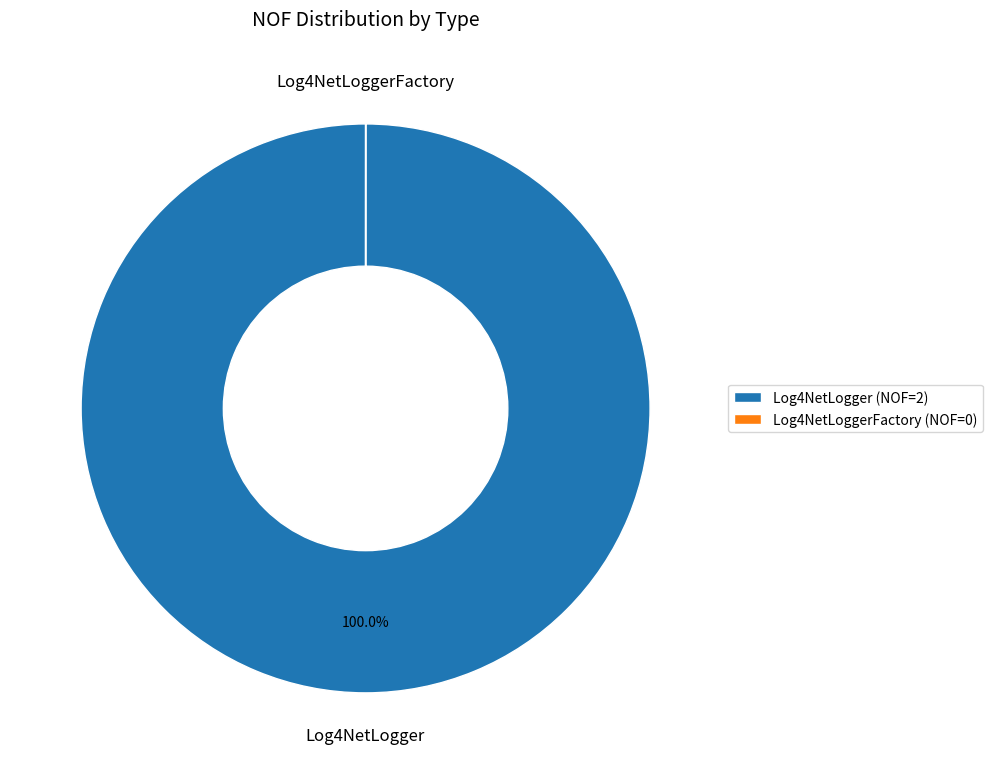

What is the largest slice in the pie chart?

Log4NetLogger (NOF=2)